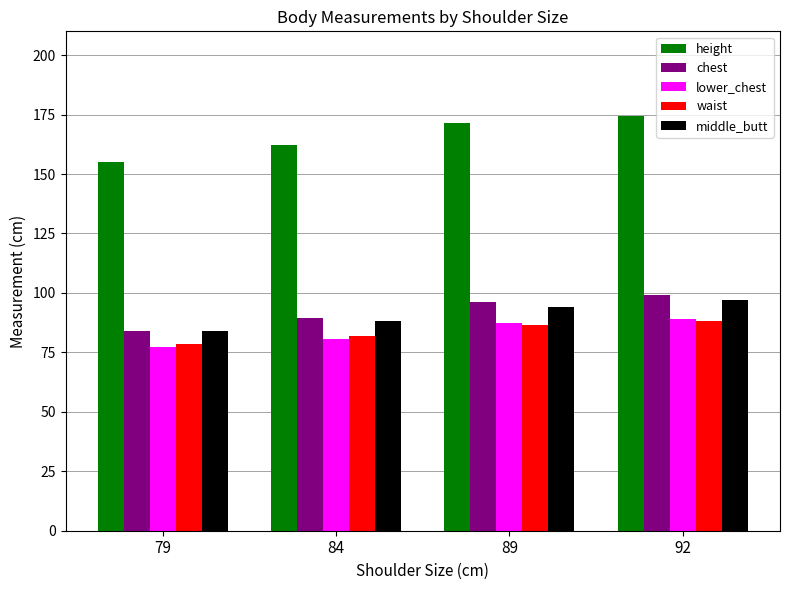

At how many categories does at least one series exceed 103?

4